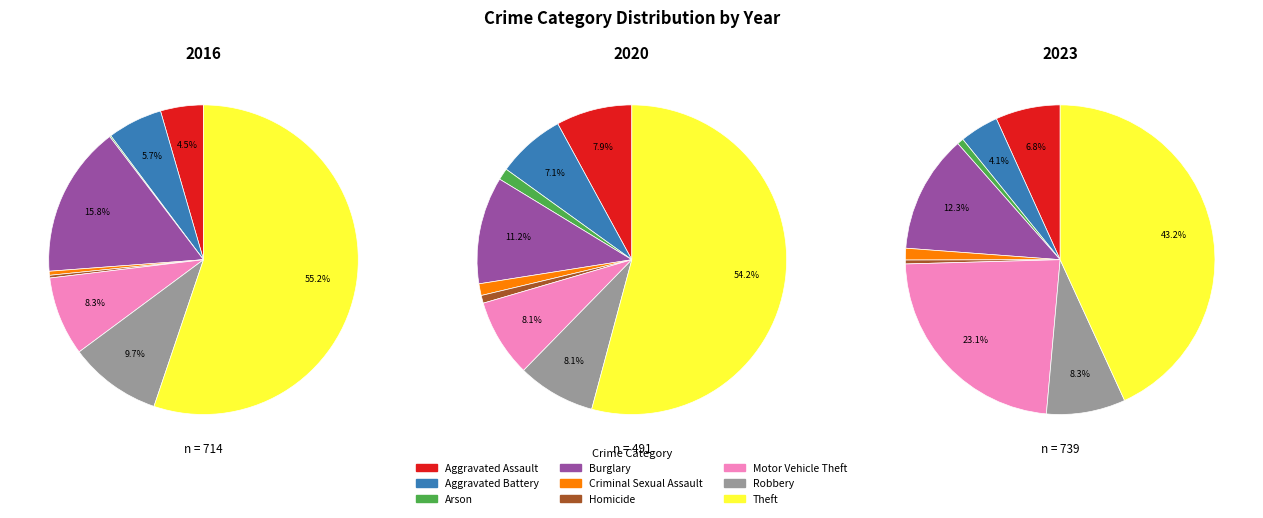

The 3 slice represents 20% of the pie. True or false?

False